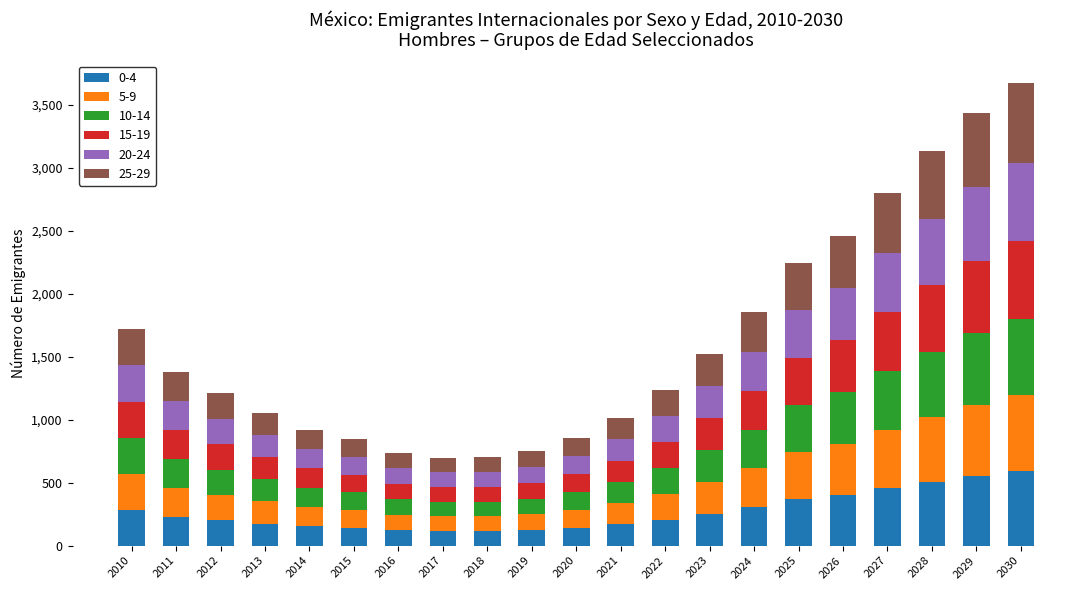

What is the lowest value of the 0-4 series?

115.9